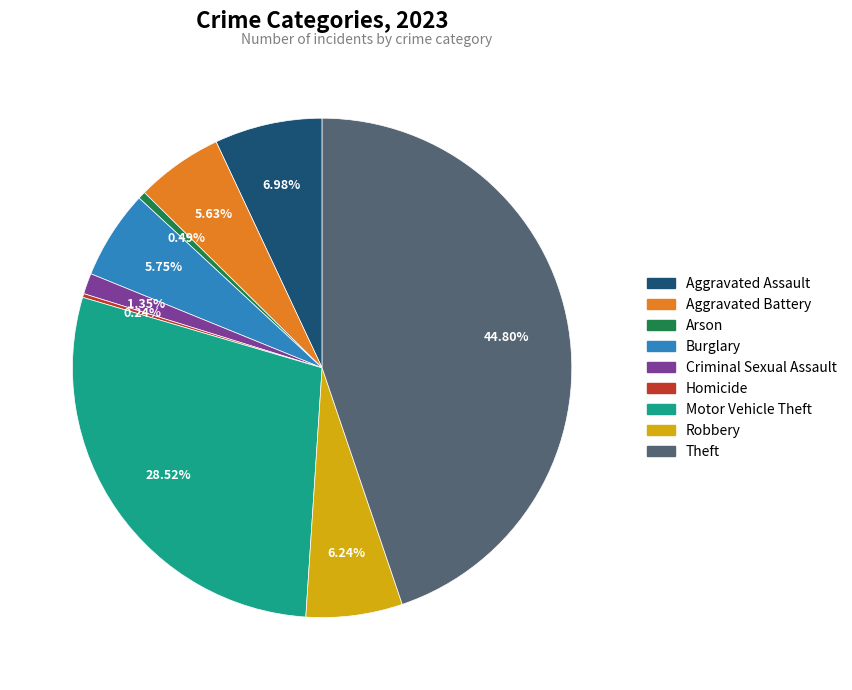

Between Aggravated Assault and Theft, which is larger?

Theft